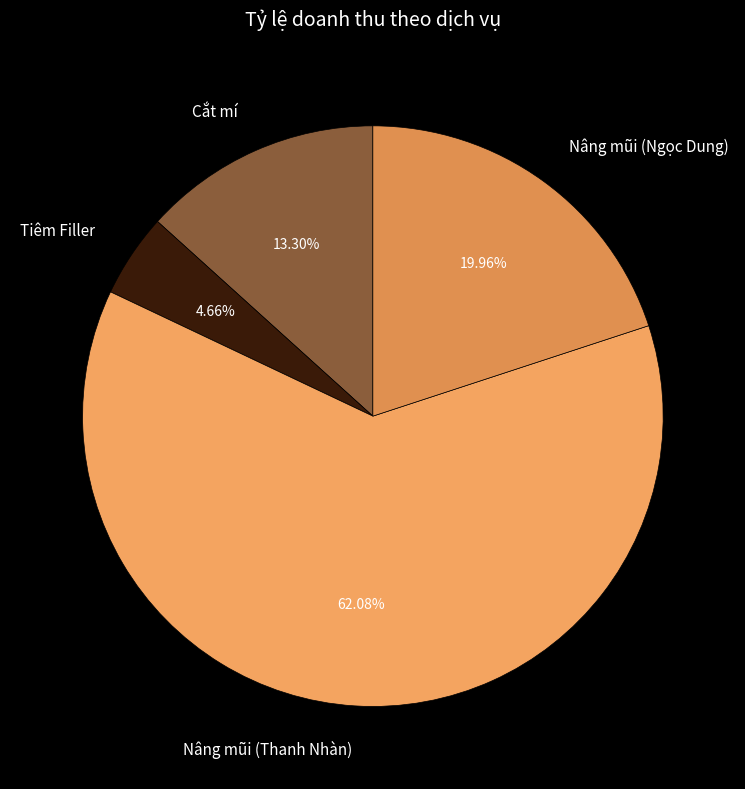

Does Cắt mí account for over 50% of the chart?

No